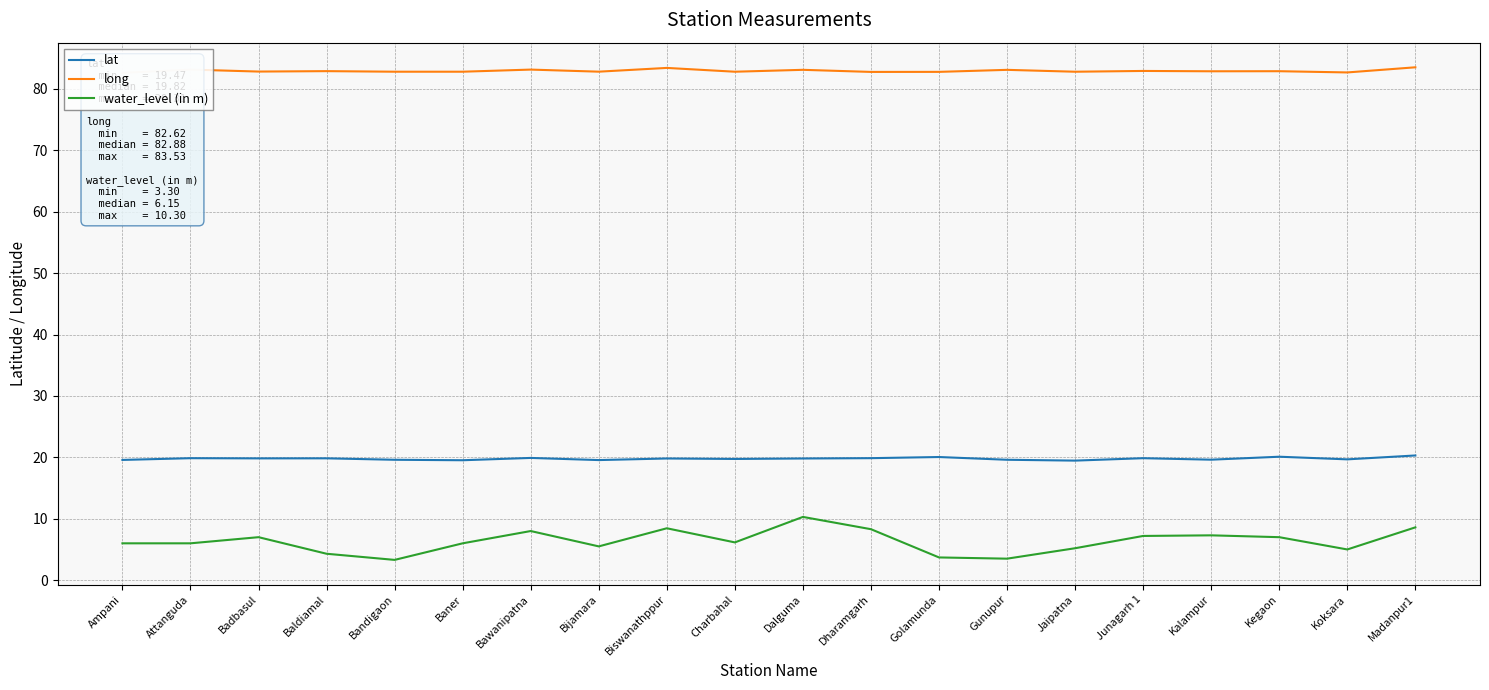

At which category does long reach its first local peak?

Attanguda